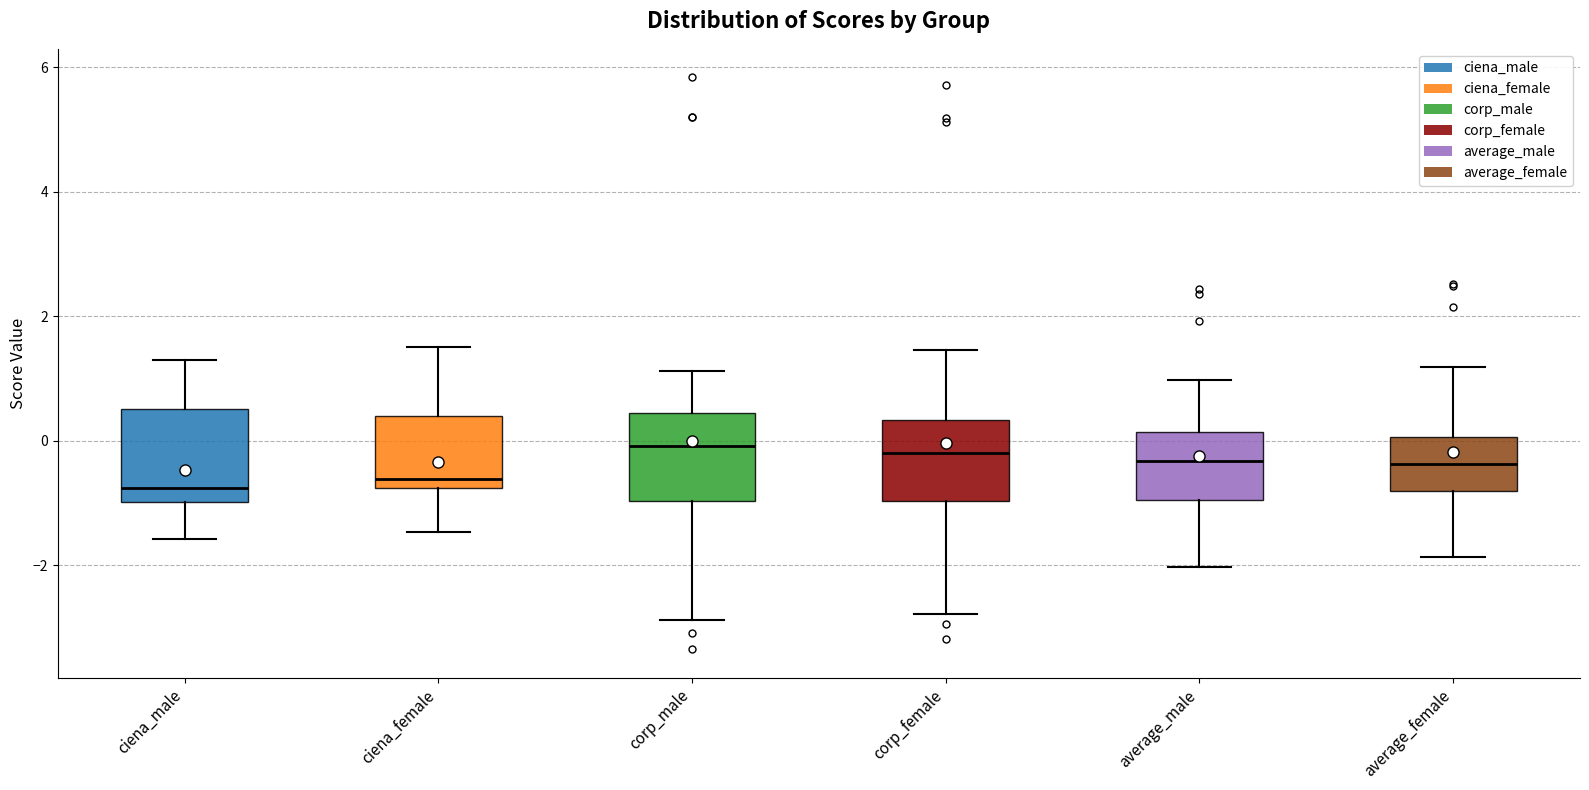

Reading left to right, read every box against the y-axis: the position of its median line, the range the box covers, and the ends of its whiskers. The values are not printed on the chart, so give them approximately, as read against the axis.

ciena_male: median -0.8, box -1.0 to 0.6, whiskers -1.6 to 1.4
ciena_female: median -0.6, box -0.8 to 0.4, whiskers -1.4 to 1.6
corp_male: median 0.0, box -1.0 to 0.4, whiskers -2.8 to 1.2
corp_female: median -0.2, box -1.0 to 0.4, whiskers -2.8 to 1.4
average_male: median -0.4, box -1.0 to 0.2, whiskers -2.0 to 1.0
average_female: median -0.4, box -0.8 to 0.0, whiskers -1.8 to 1.2